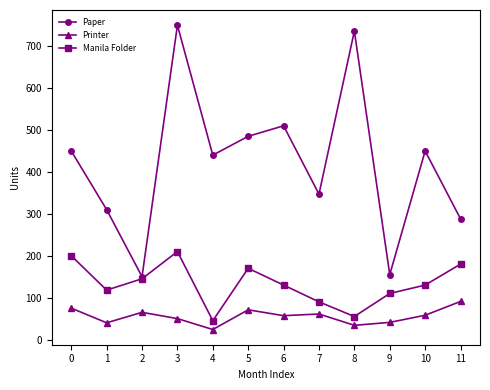

True or false: Manila Folder and Printer cross at least once.

False